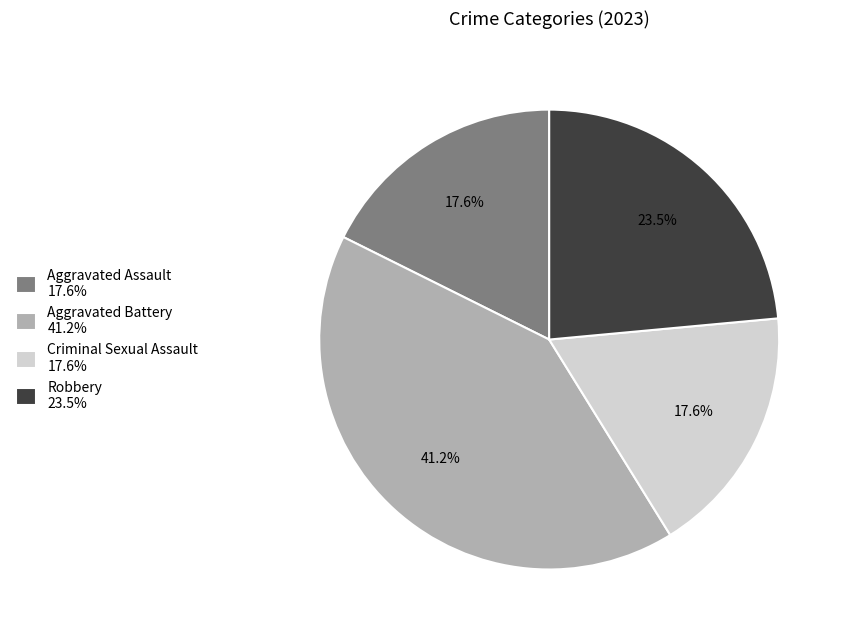

Between Robbery and Aggravated Battery, which is larger?

Aggravated Battery